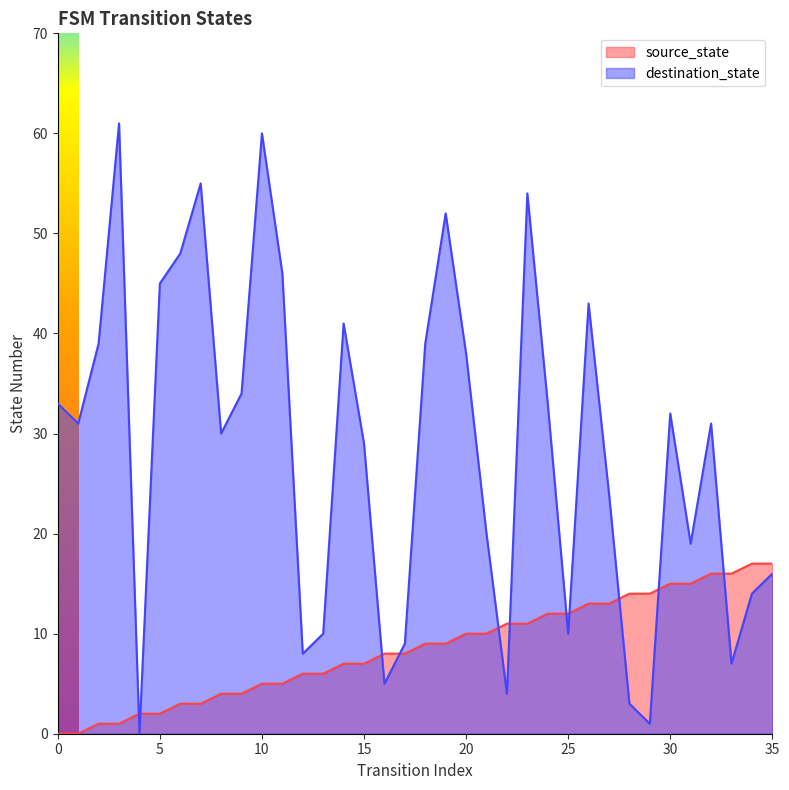

Between which two adjacent categories do source_state and destination_state first intersect?

3 and 4